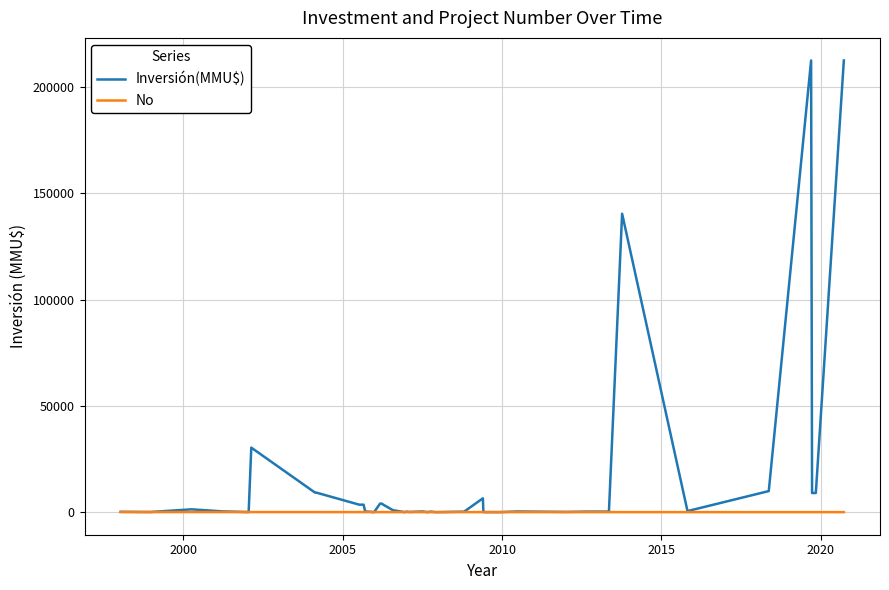

True or false: Inversión(MMU$) has more than 1 points higher than both neighbors.

True